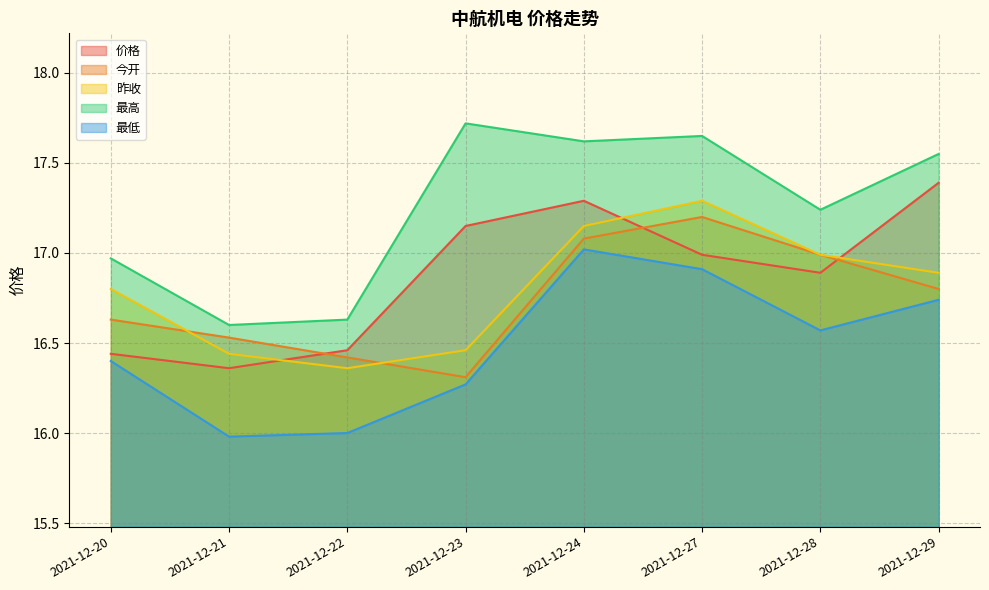

True or false: 昨收 and 最低 intersect in this chart.

False